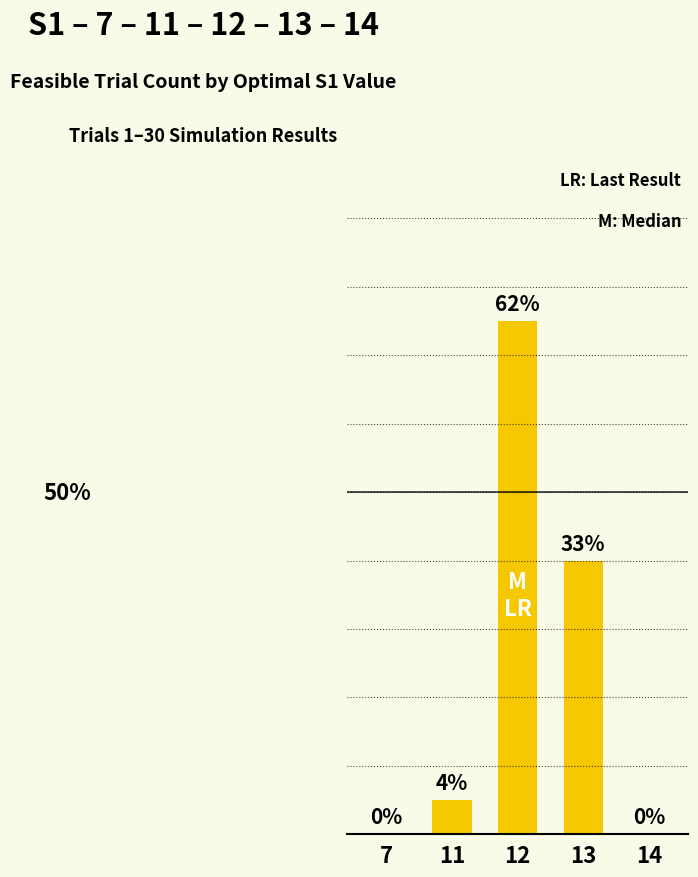

Between 12 and 13, which is larger?

12